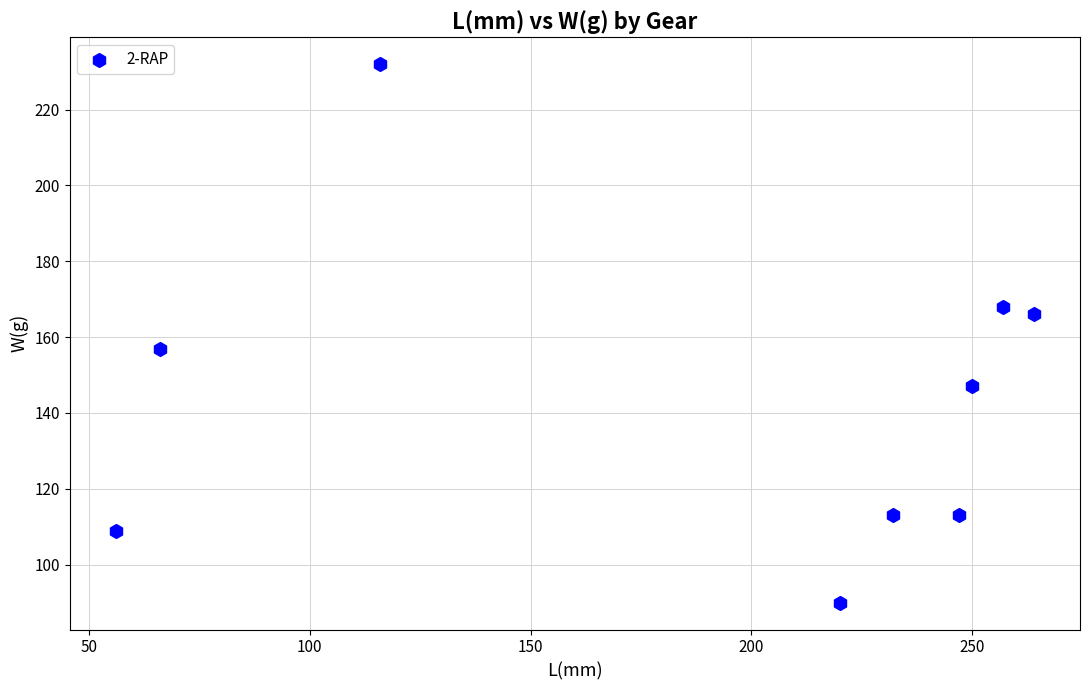

What is the range of X values (max minus min)?

208